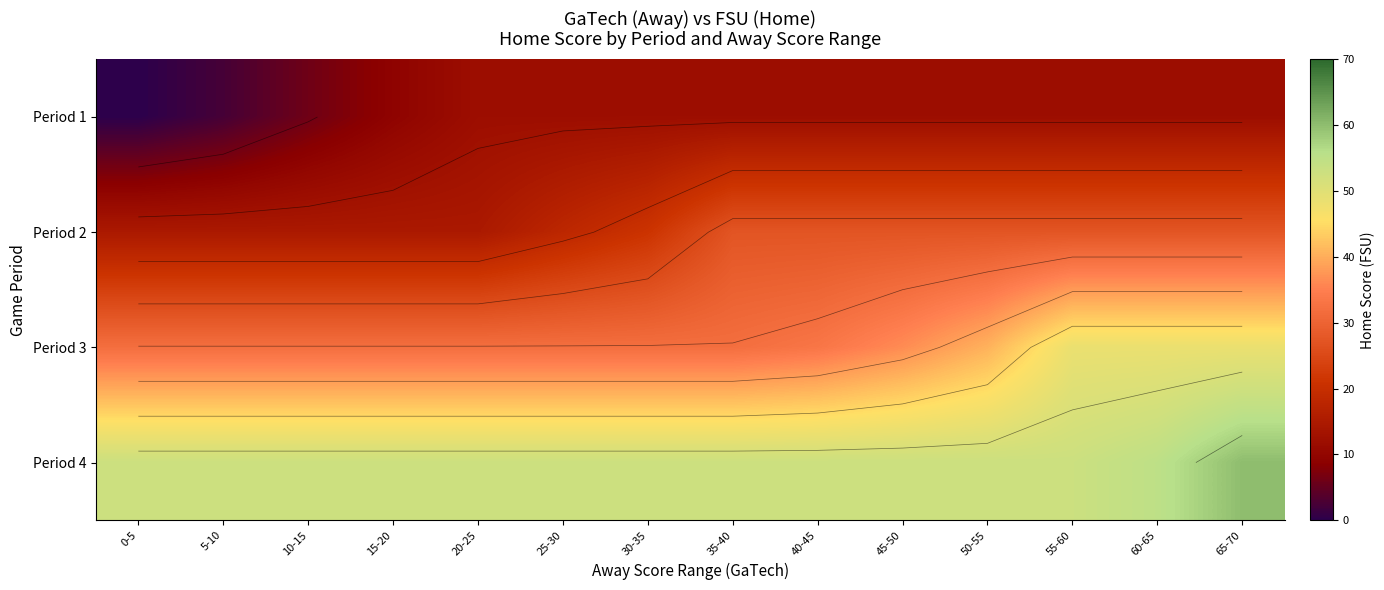

How many data points in Period 3 are above 32?

6